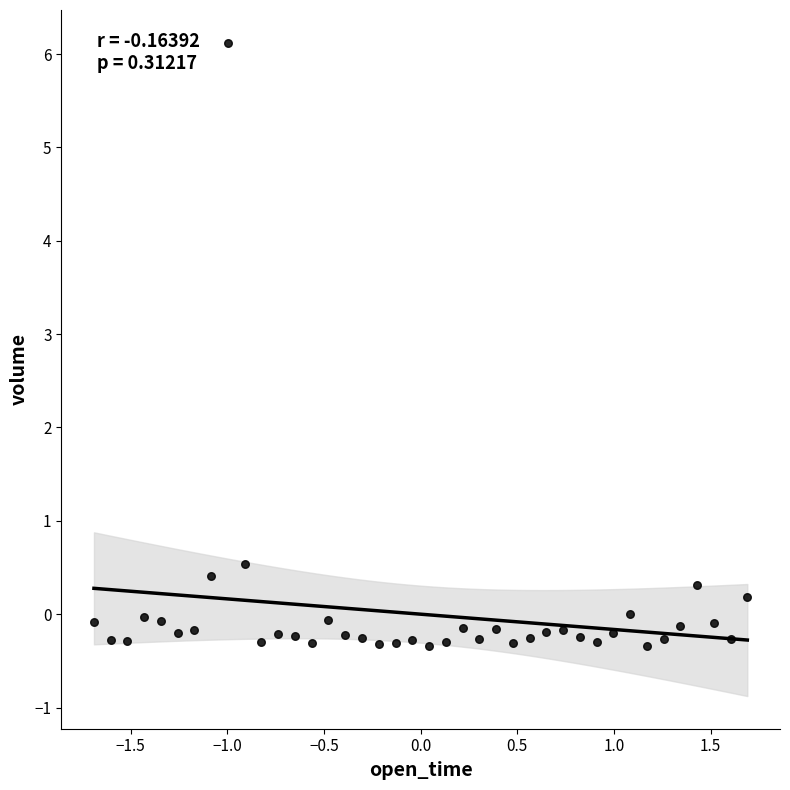

What Y value in the scatter plot is closest to 2?

0.5